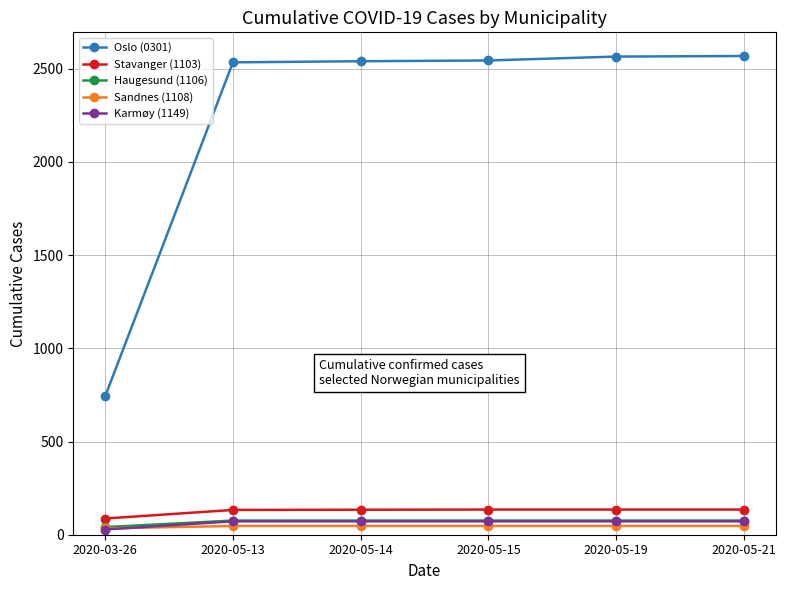

What is the sum of all Sandnes (1108) values?

269